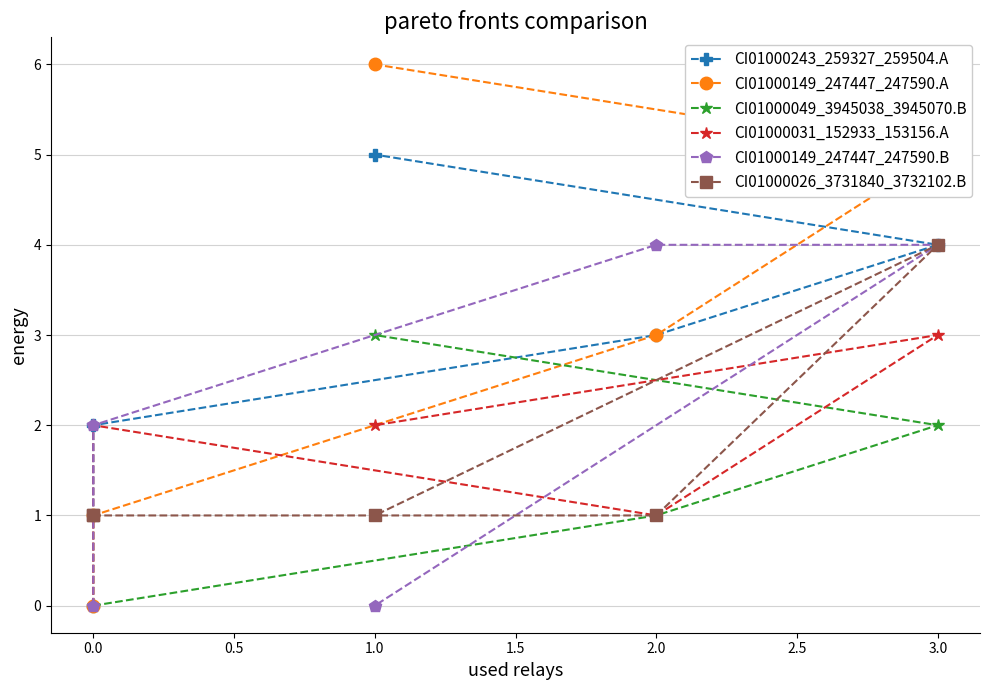

What are all the series names shown in the legend?

CI01000243_259327_259504.A, CI01000149_247447_247590.A, CI01000049_3945038_3945070.B, CI01000031_152933_153156.A, CI01000149_247447_247590.B, CI01000026_3731840_3732102.B